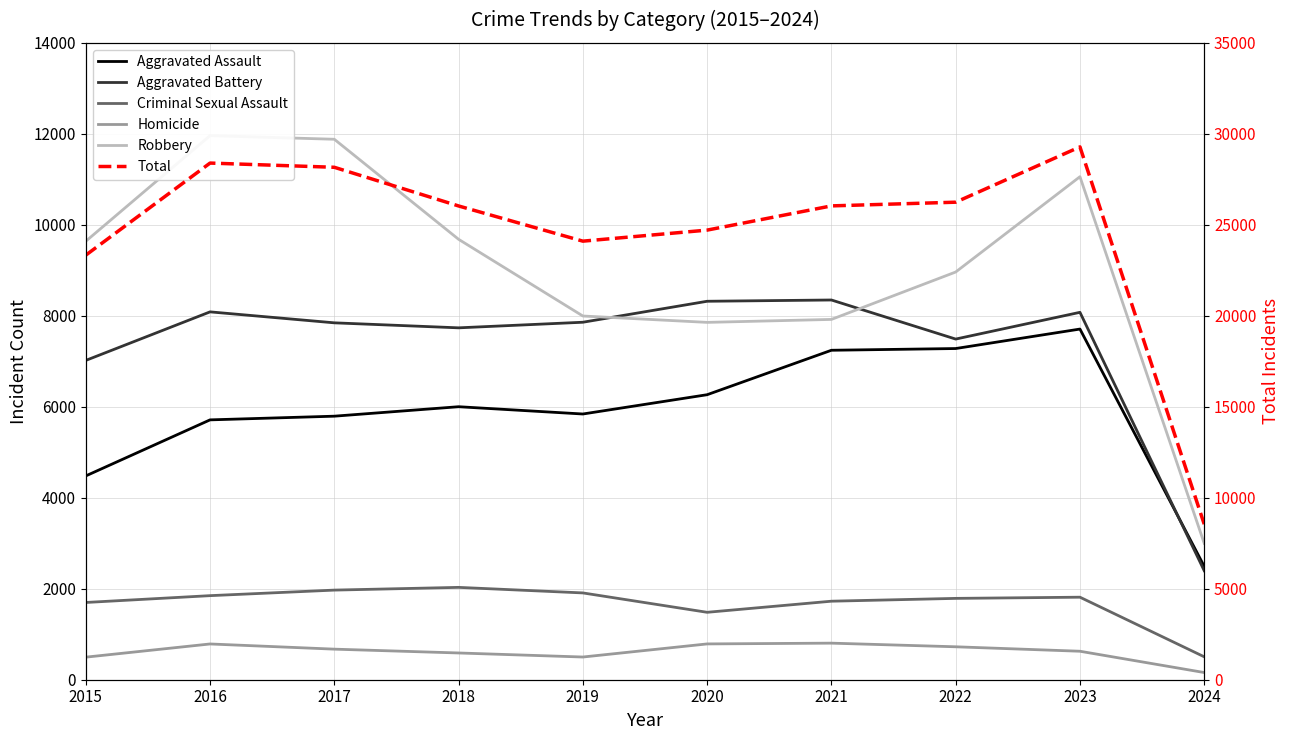

At which label does Homicide reach its minimum?

2024